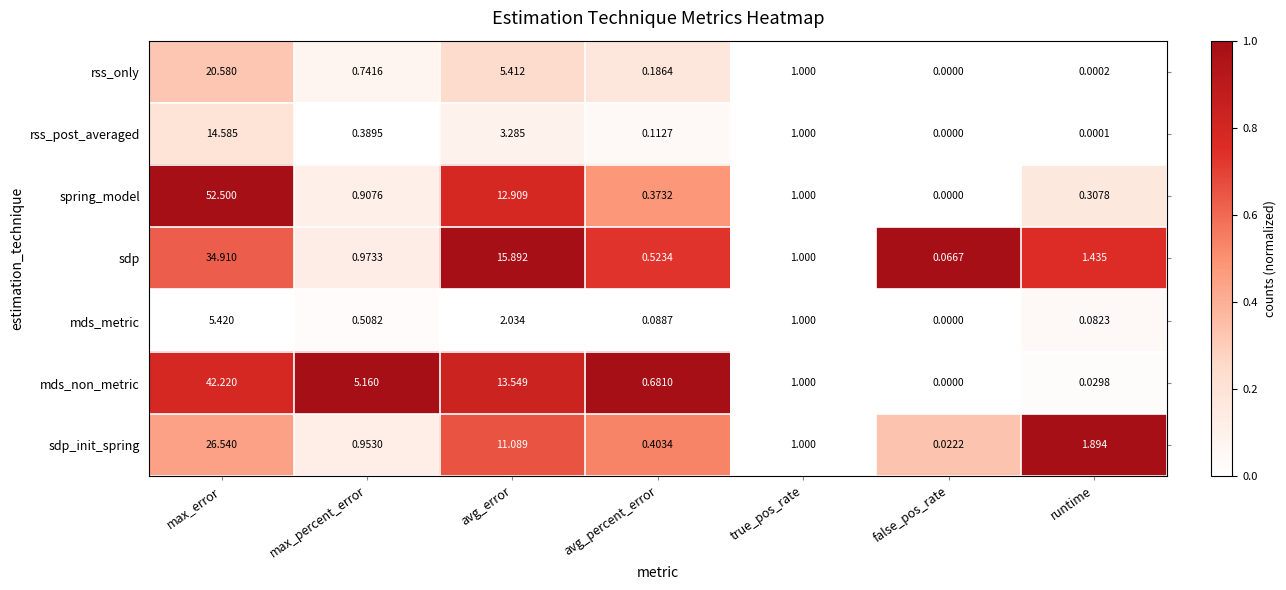

Which series has the largest range (max minus min)?

spring_model